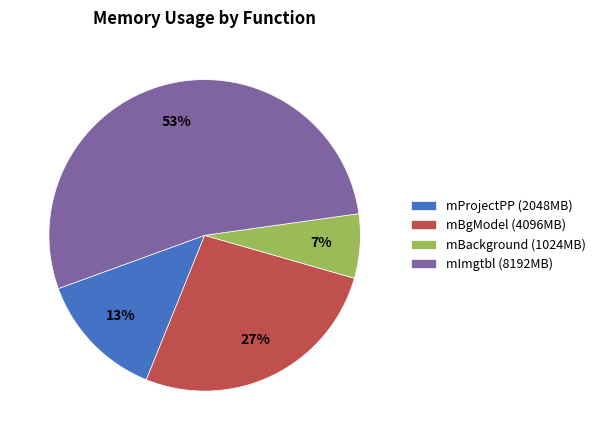

What is the smallest slice in the pie chart?

mBackground (1024MB)